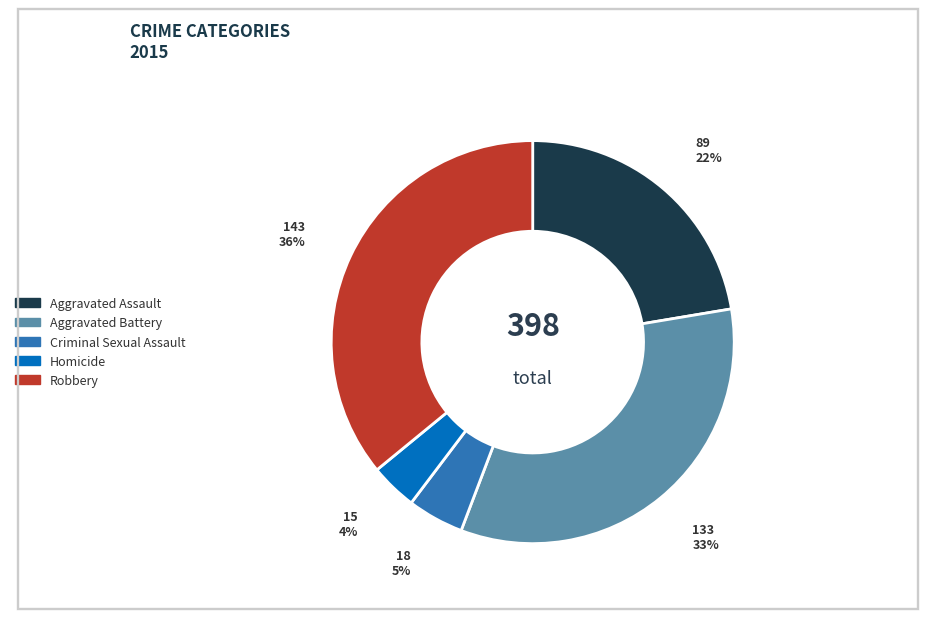

Does any single category account for the majority?

No